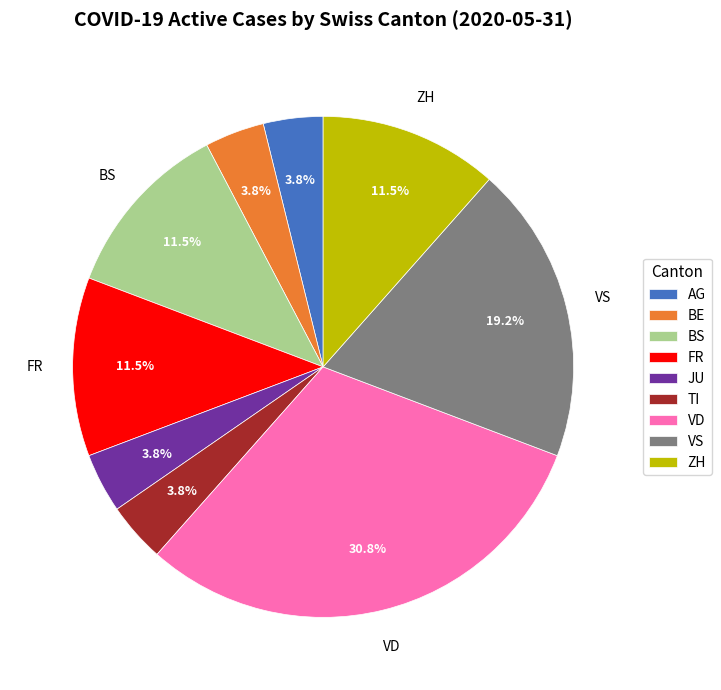

Combined, do ZH and BE account for over 50%?

No